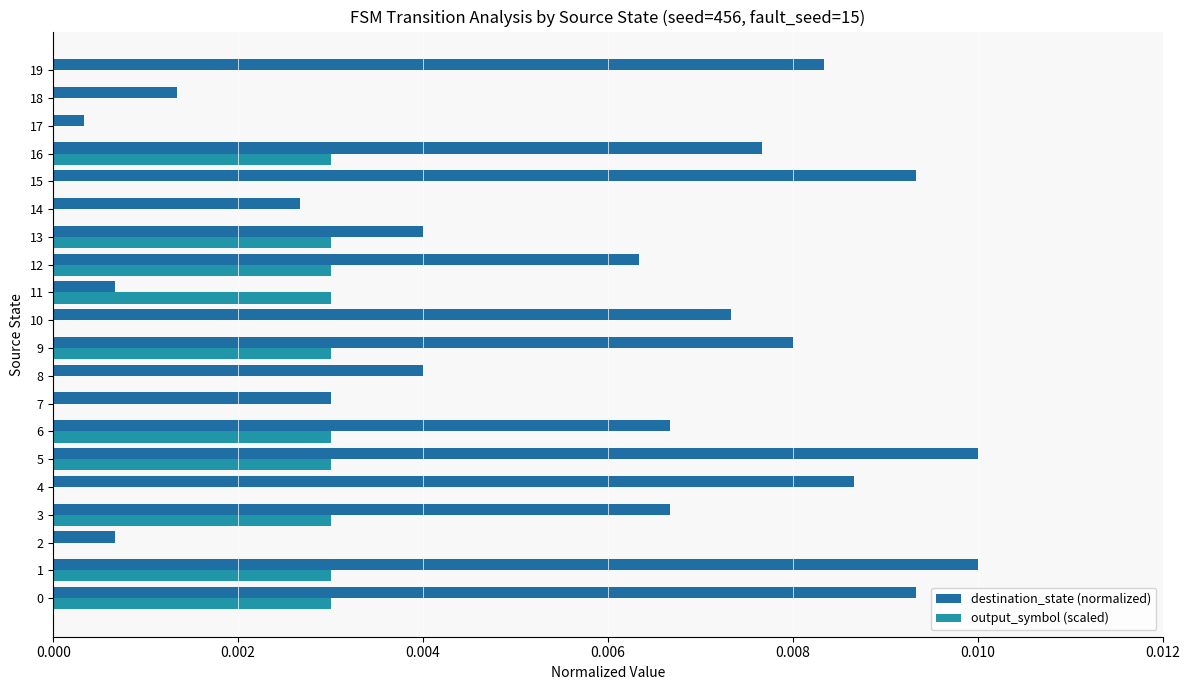

At how many categories does at least one series exceed 0?

20